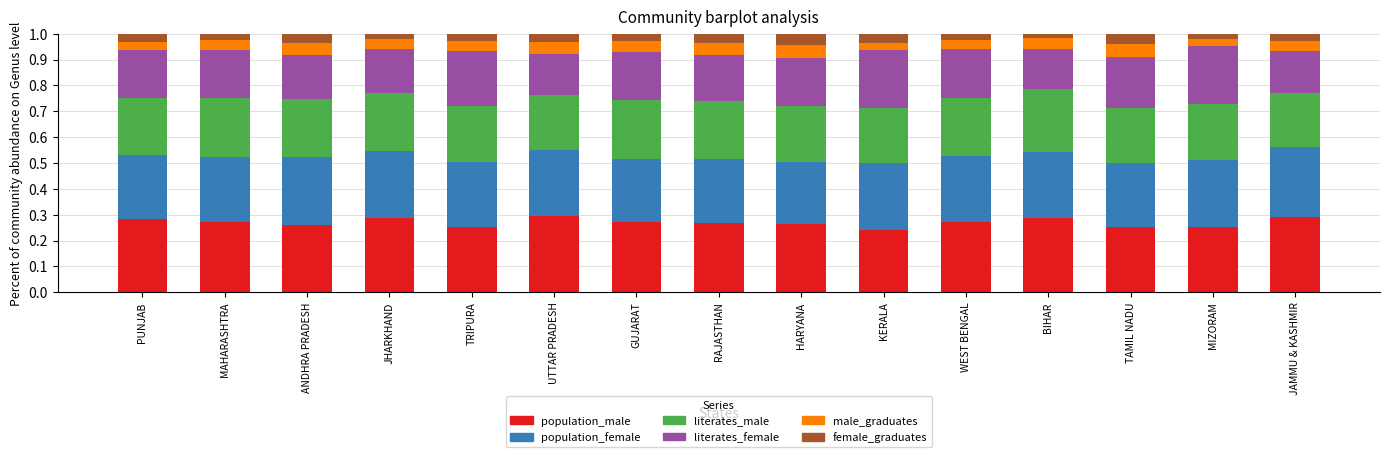

What is the total value across all series at KERALA?

1.0